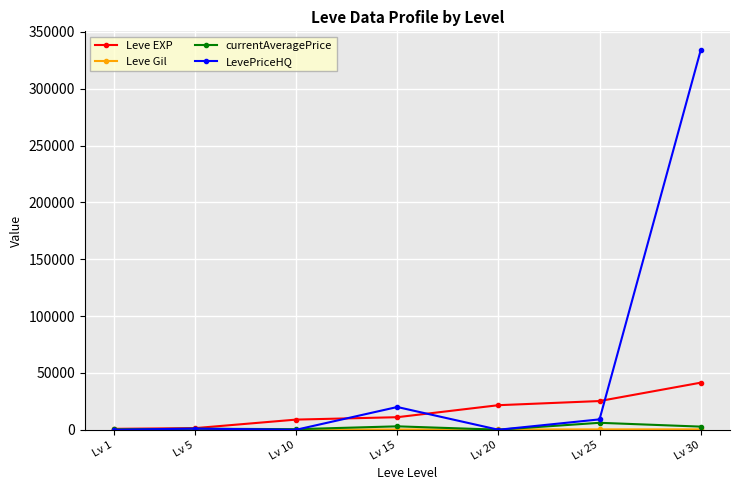

Which series changed the most between Lv 20 and Lv 30?

LevePriceHQ